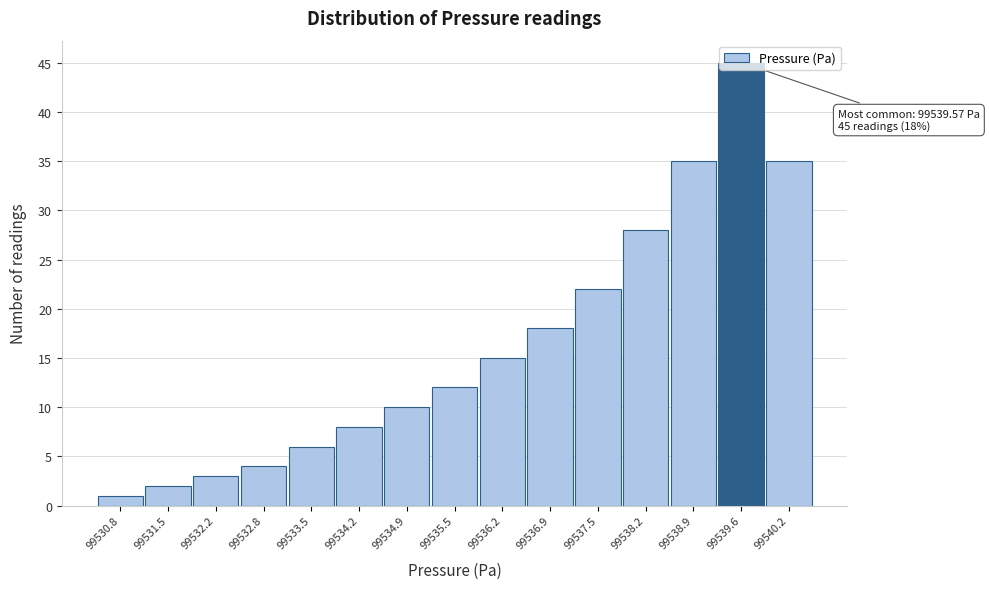

Over which range of the x-axis is the bar tallest?

99539.2 to 99539.9